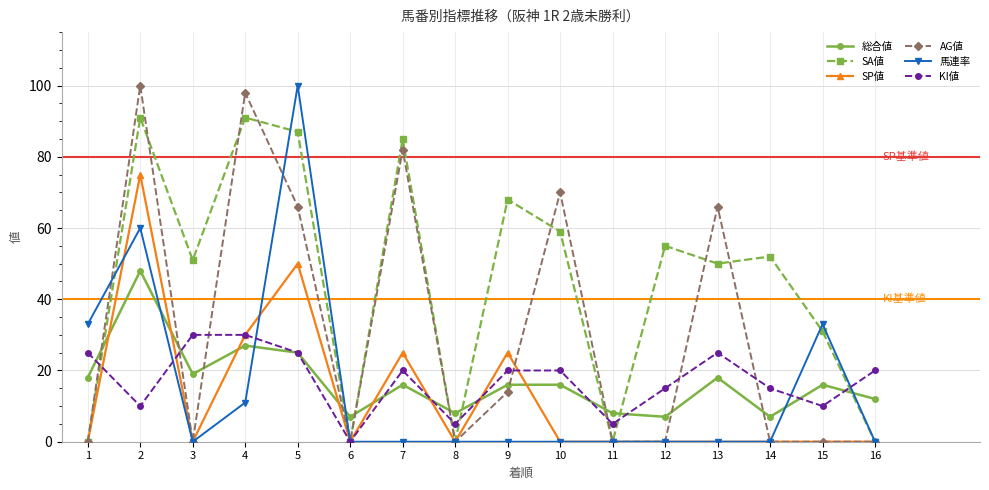

Which series has the largest total across all categories?

SA値